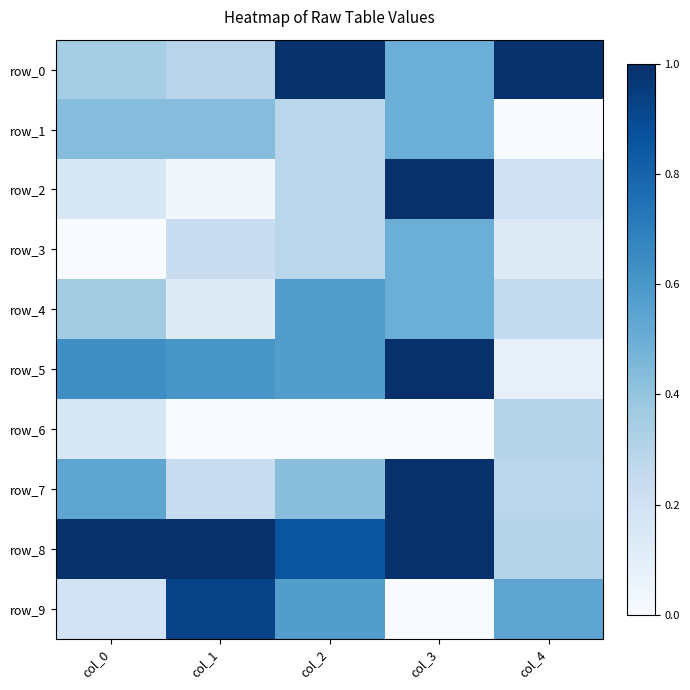

The row_7 series shows 0.8 at col_2. True or false?

False